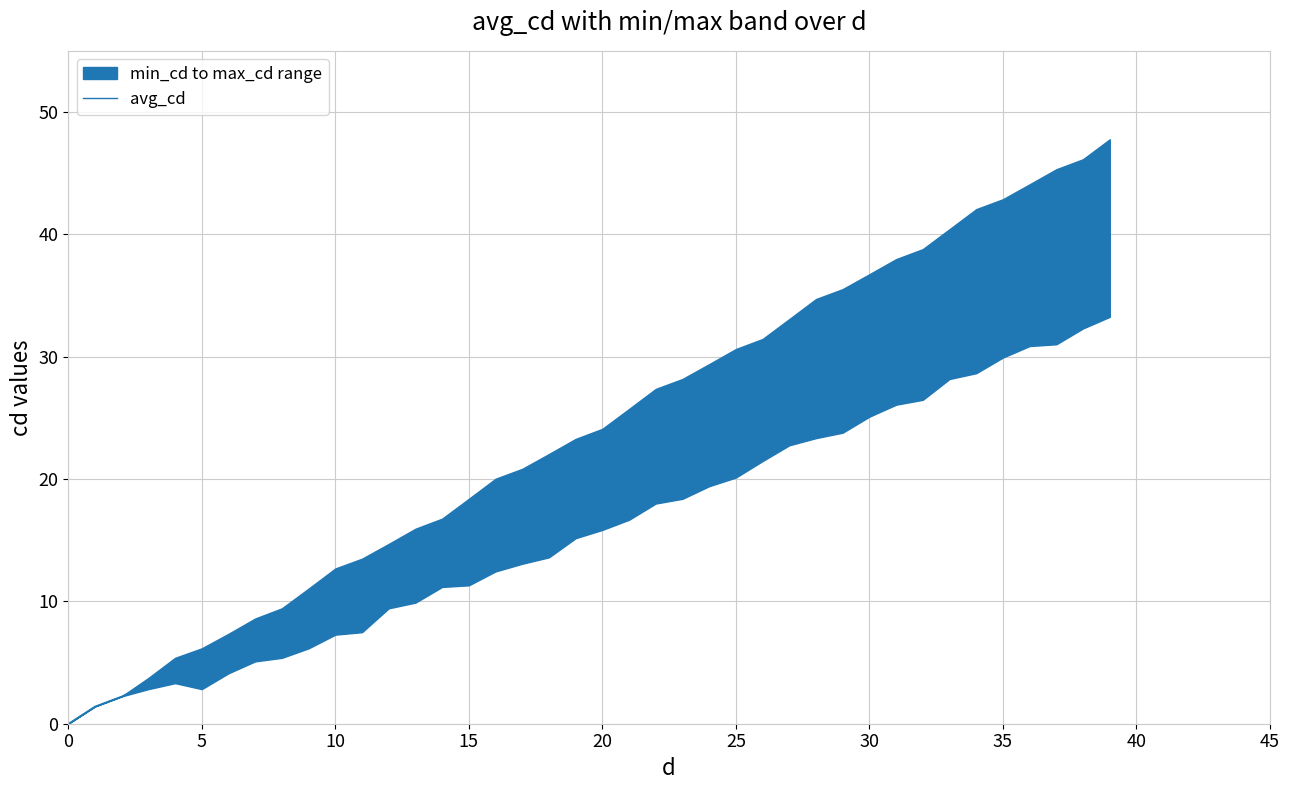

What is the maximum value for avg_cd?

37.6